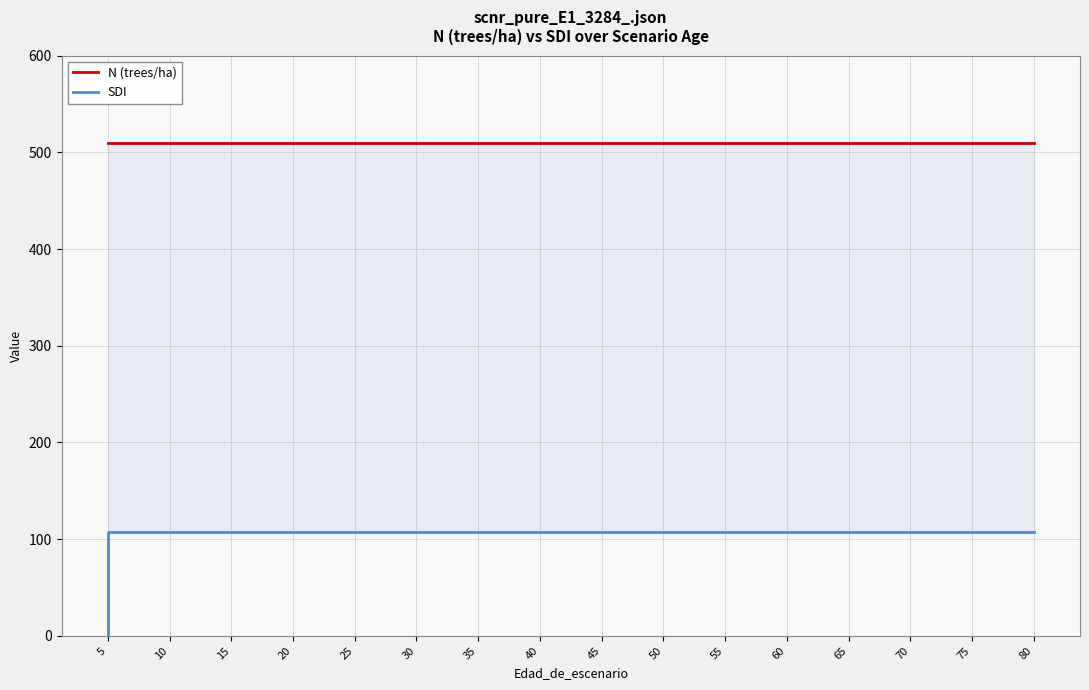

At 75, list the series in order from largest to smallest.

N (trees/ha), SDI